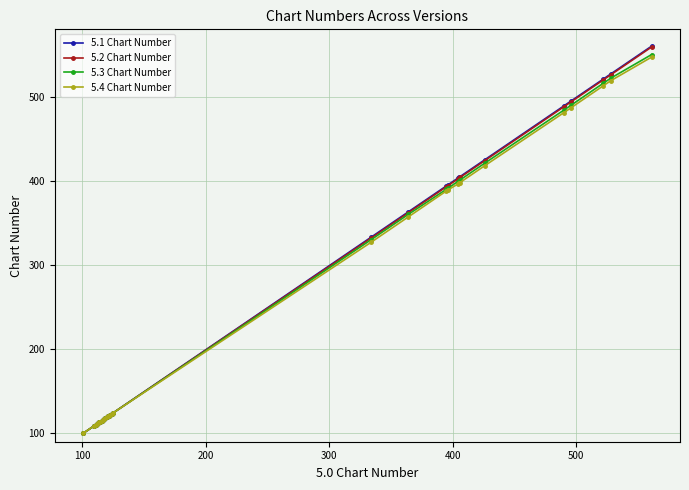

What is the average value of the 5.2 Chart Number series?

256